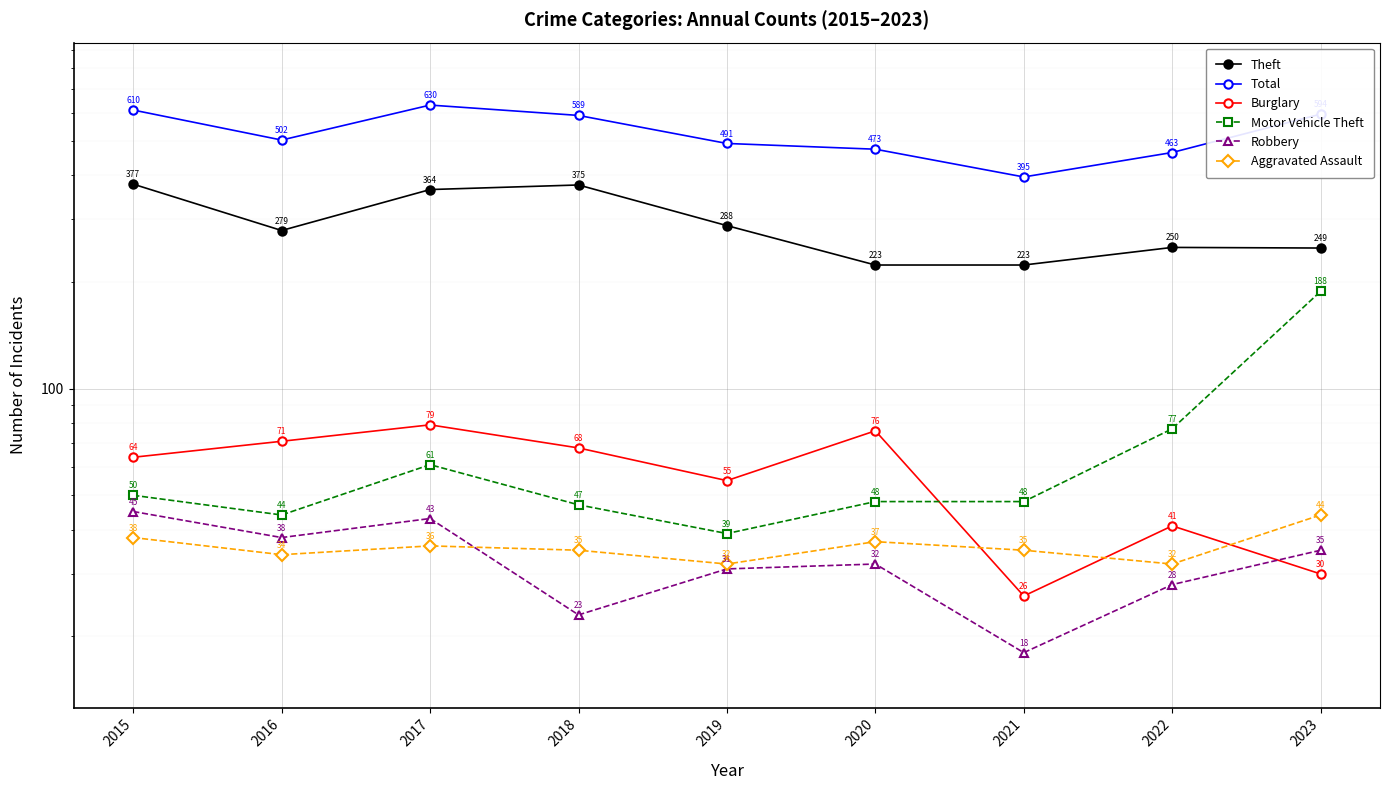

In Theft, how many points are lower than both neighbors (excluding endpoints)?

1